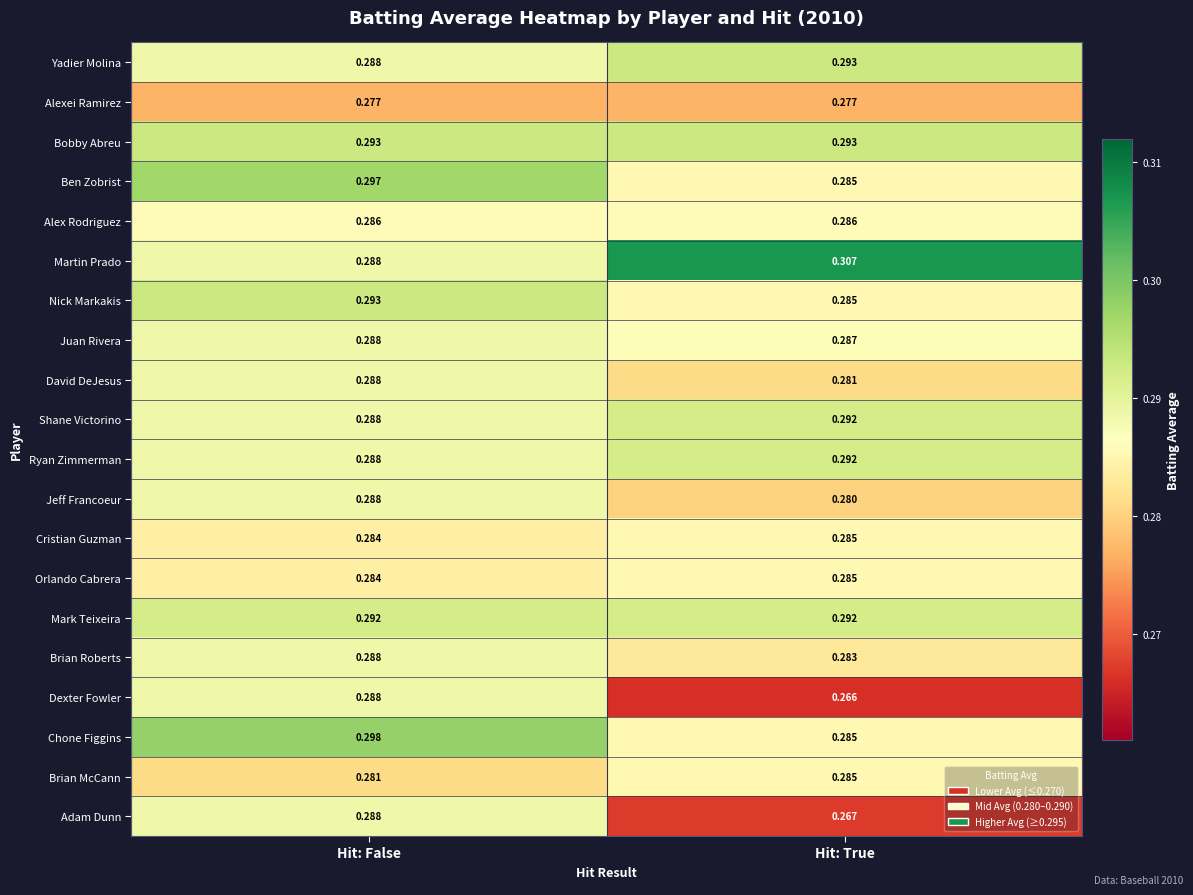

At which category is the sum across all series the highest?

Hit: False